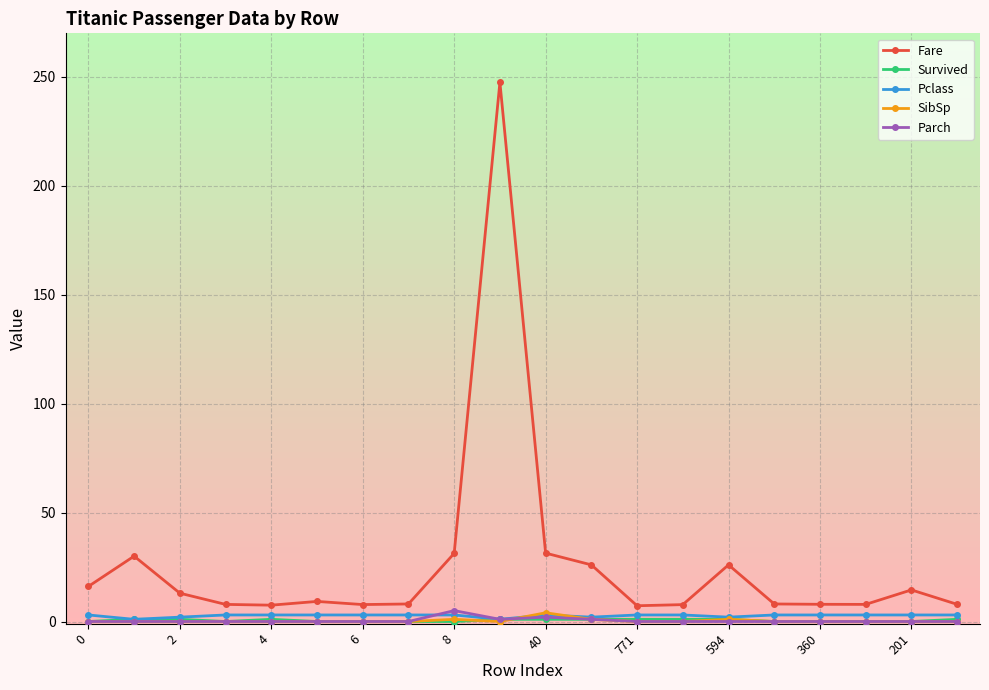

Which series has the largest range (max minus min)?

Fare